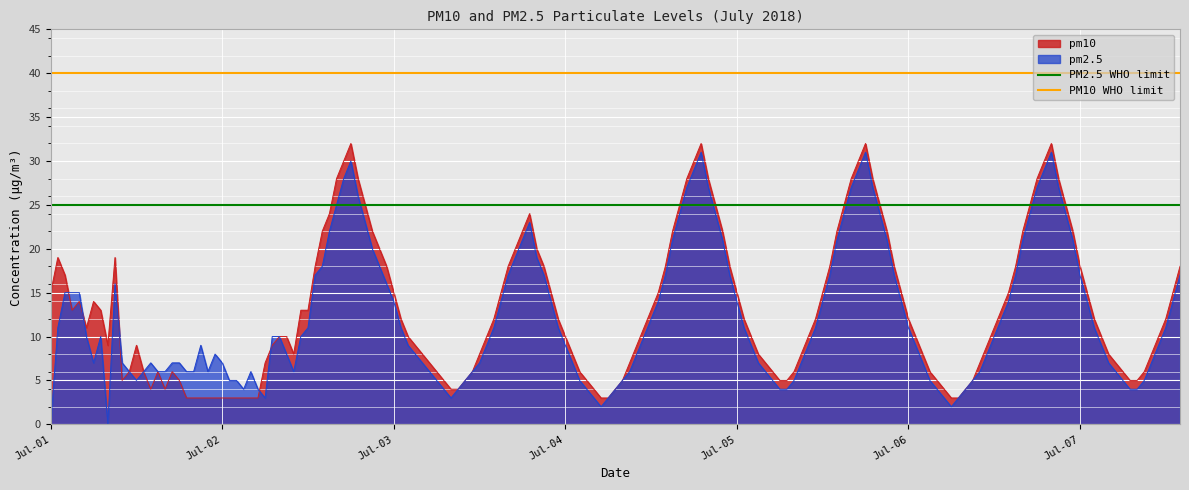

What is the highest value of the pm2.5 series?

31